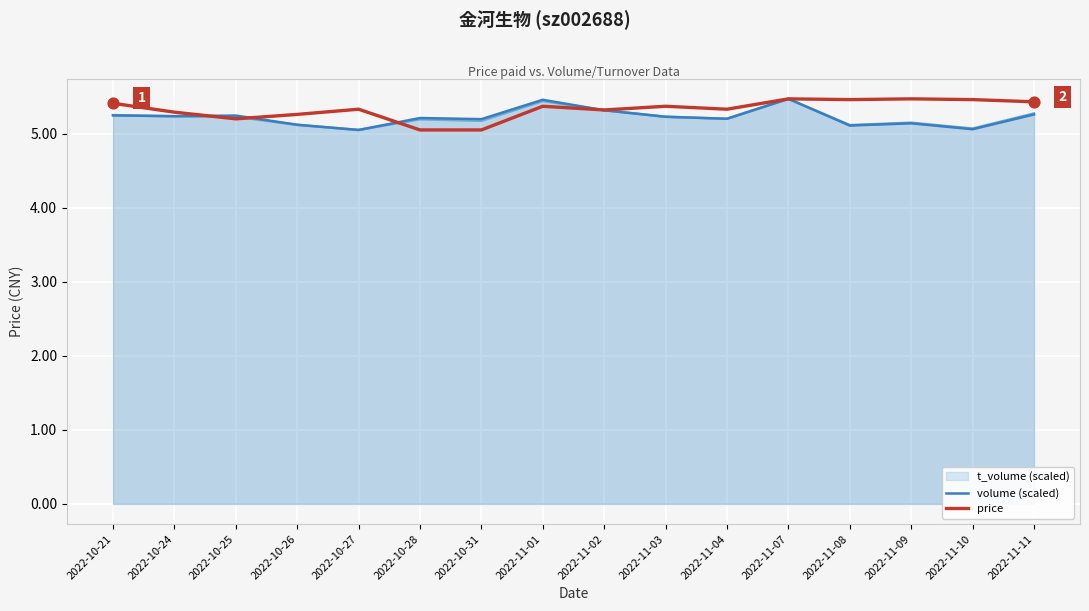

What is the total value across all series at 2022-10-21?

15.9